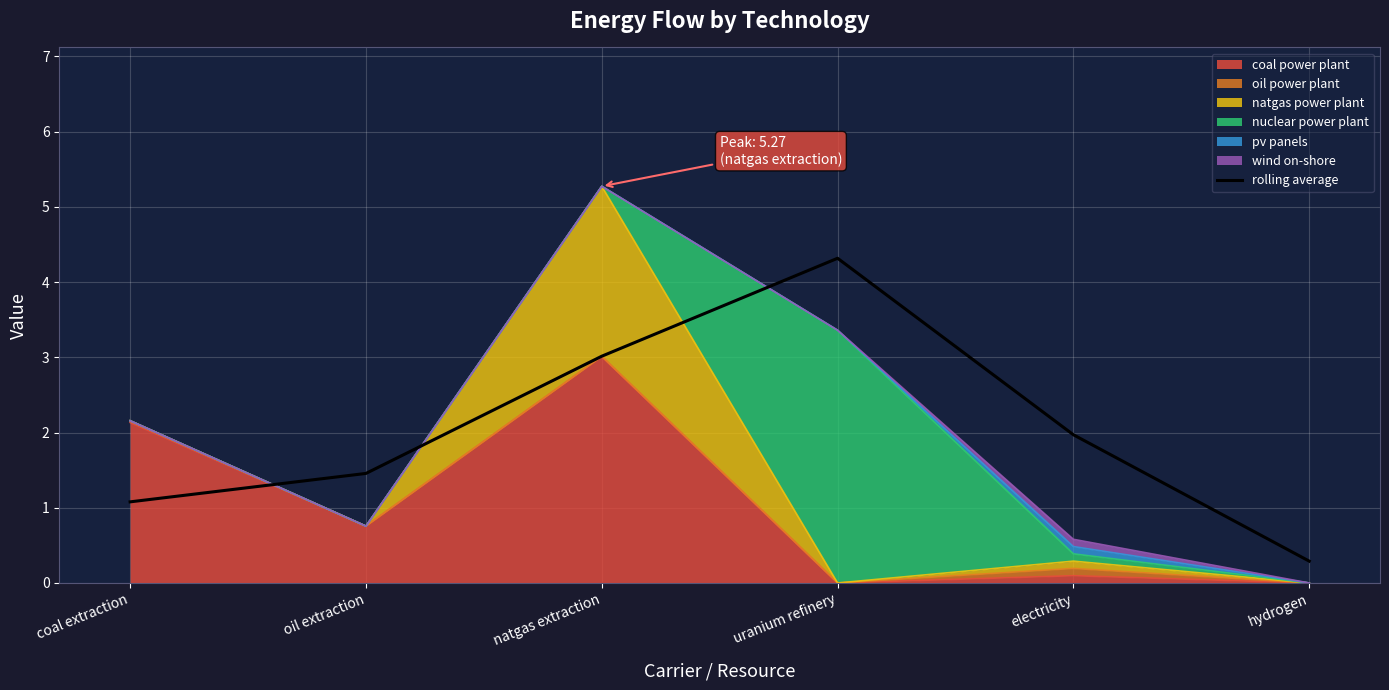

Is it true that the value at uranium refinery is 1.7?

False